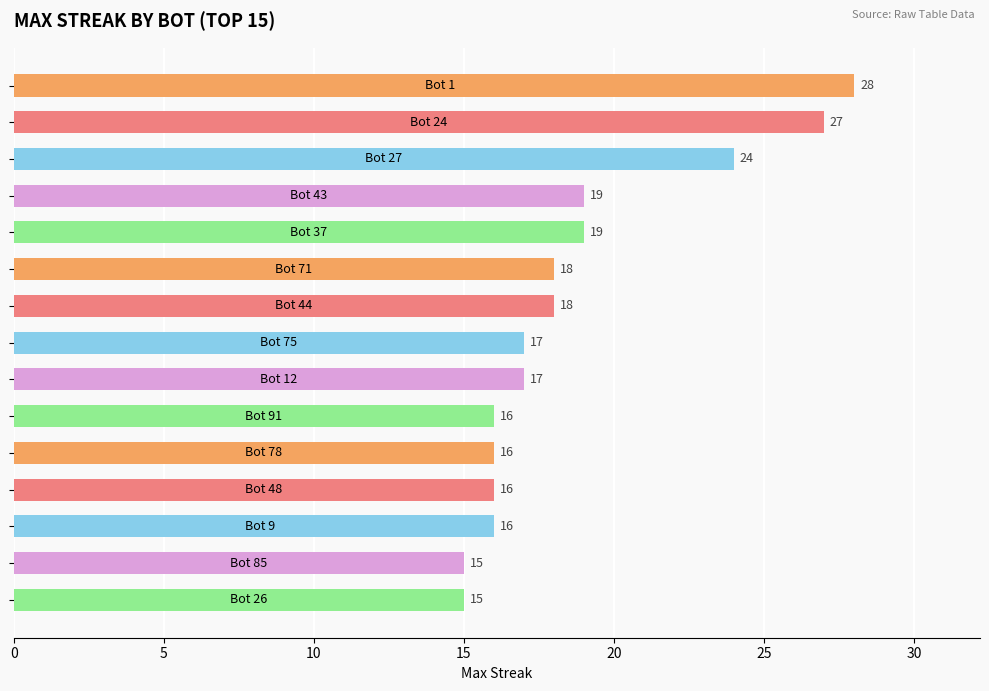

What is the difference between the second highest and second lowest values?

12